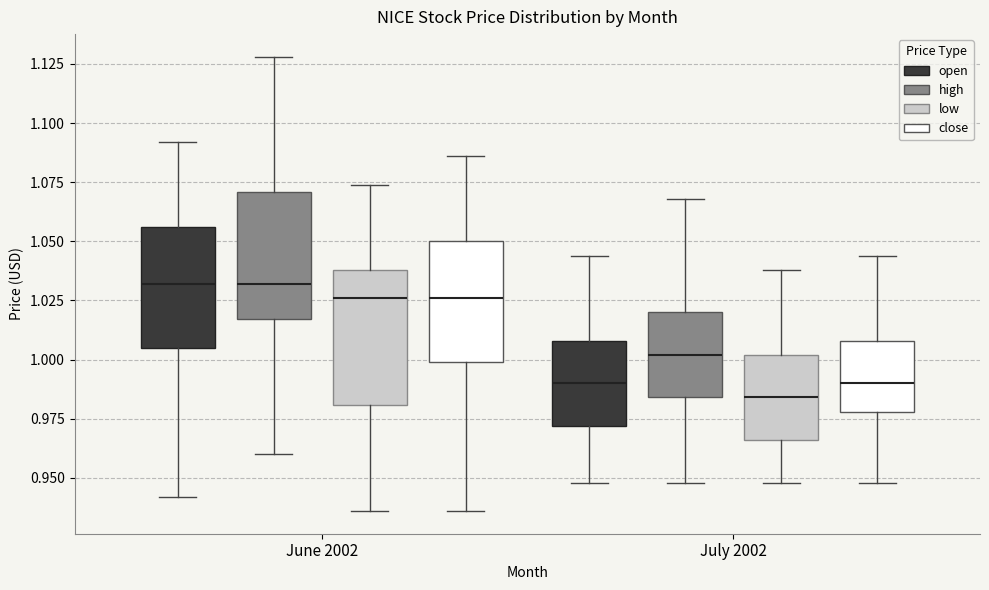

Where is the upper edge of the box for July 2002 (close) on the y-axis? The values are not printed on the chart, so give them approximately, as read against the axis.

1.010